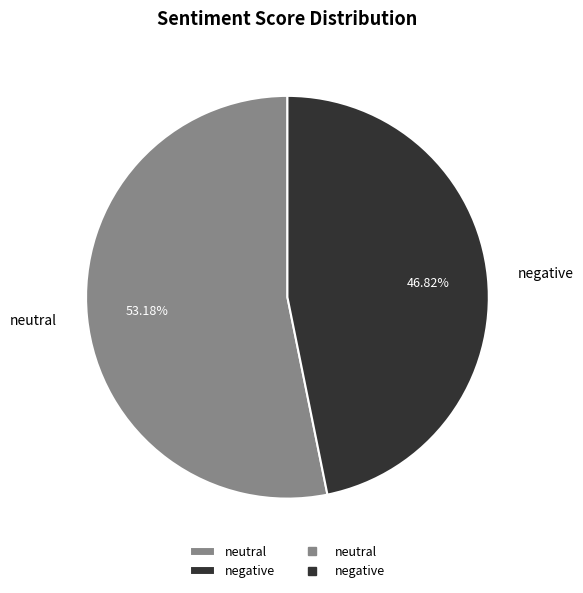

How much of the chart is everything except negative?

53.2%